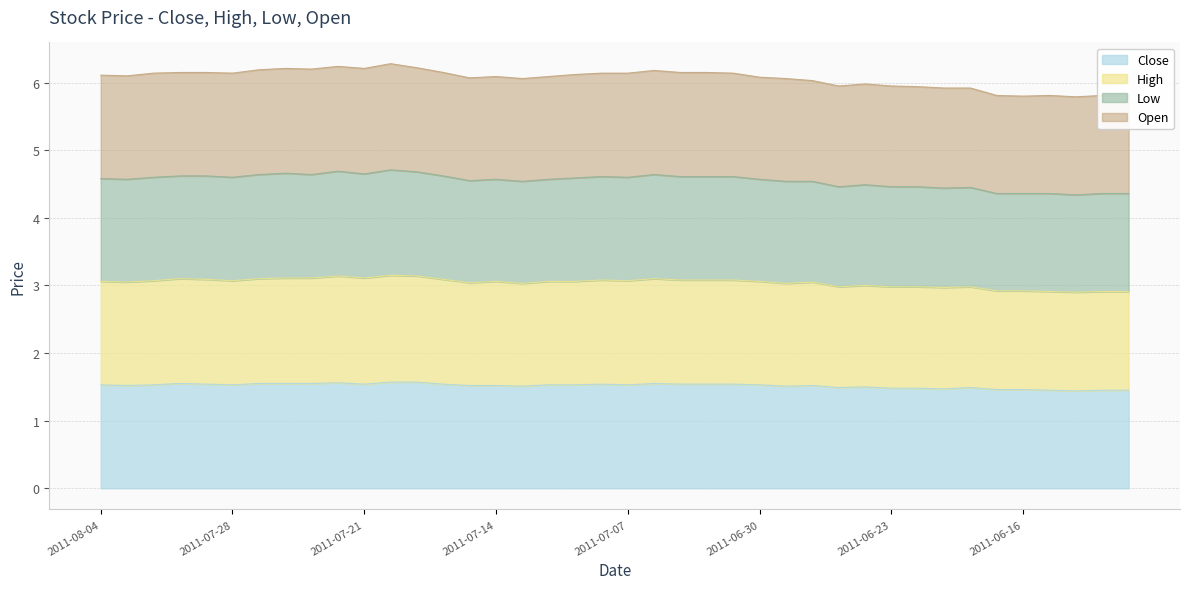

What is the maximum value for Close?

1.6